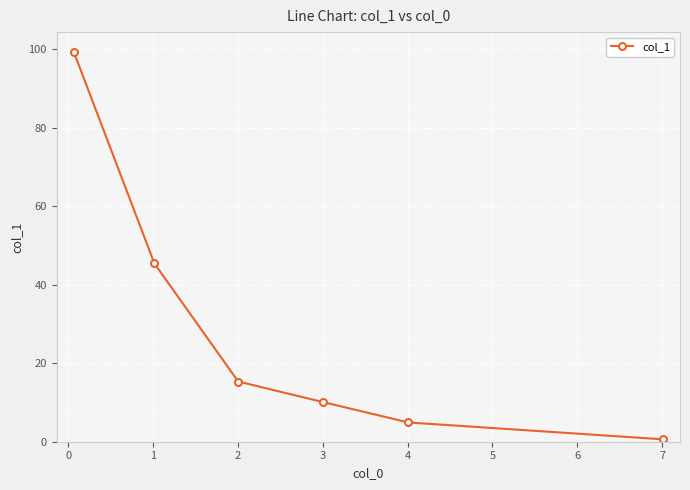

What is the maximum value shown in the chart?

99.4